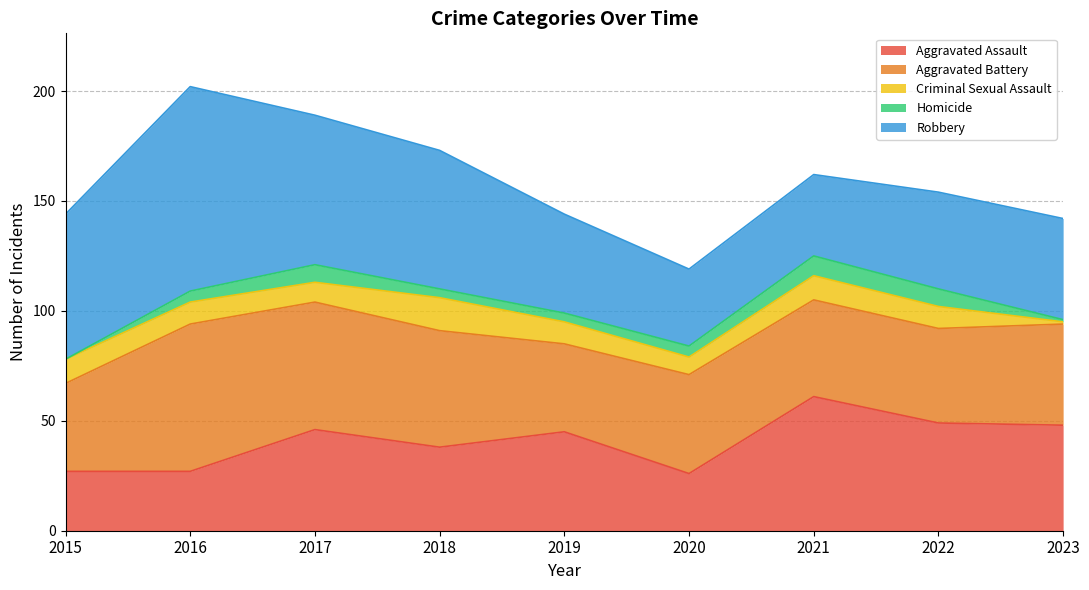

At which category is the sum across all series the highest?

2016